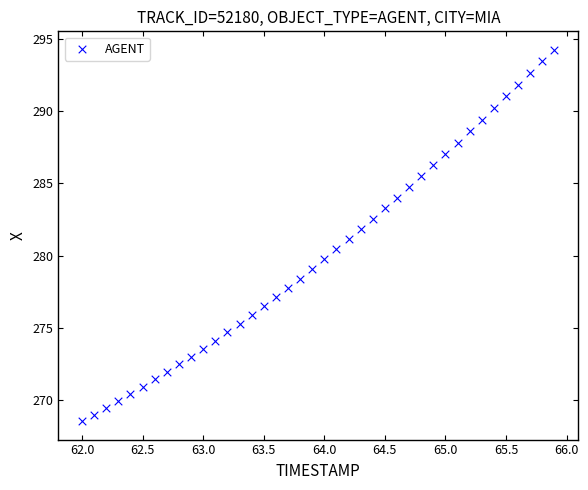

What is the range of X values (max minus min)?

3.9